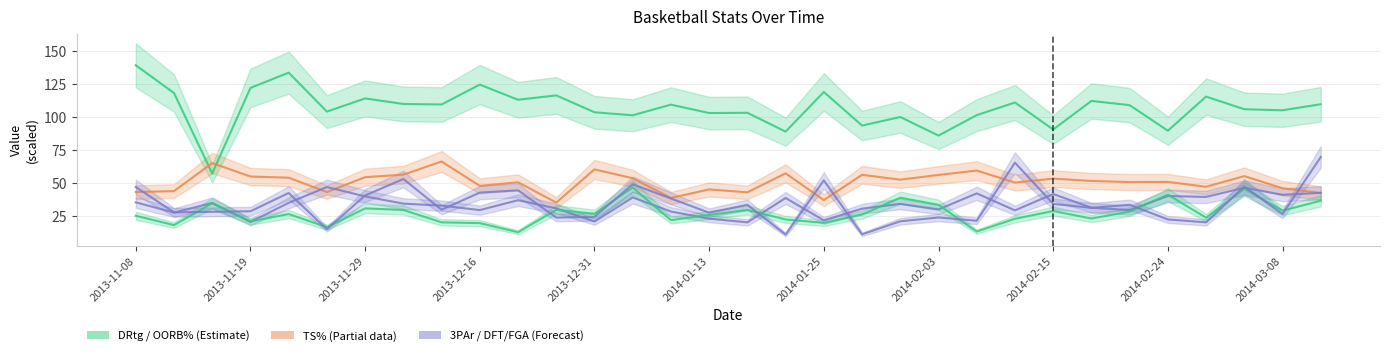

Is it true that 3PAr equals 20.6 at 2013-12-31?

True